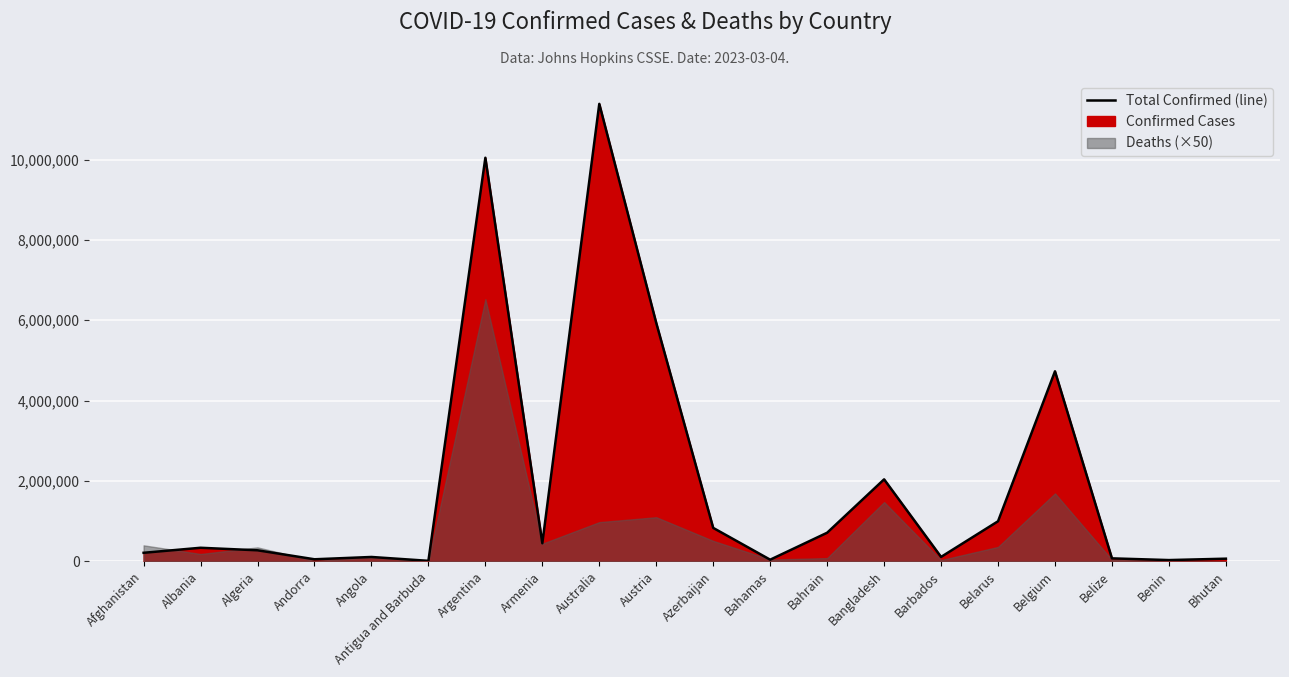

What is the label of the 12th point from the right?

Australia